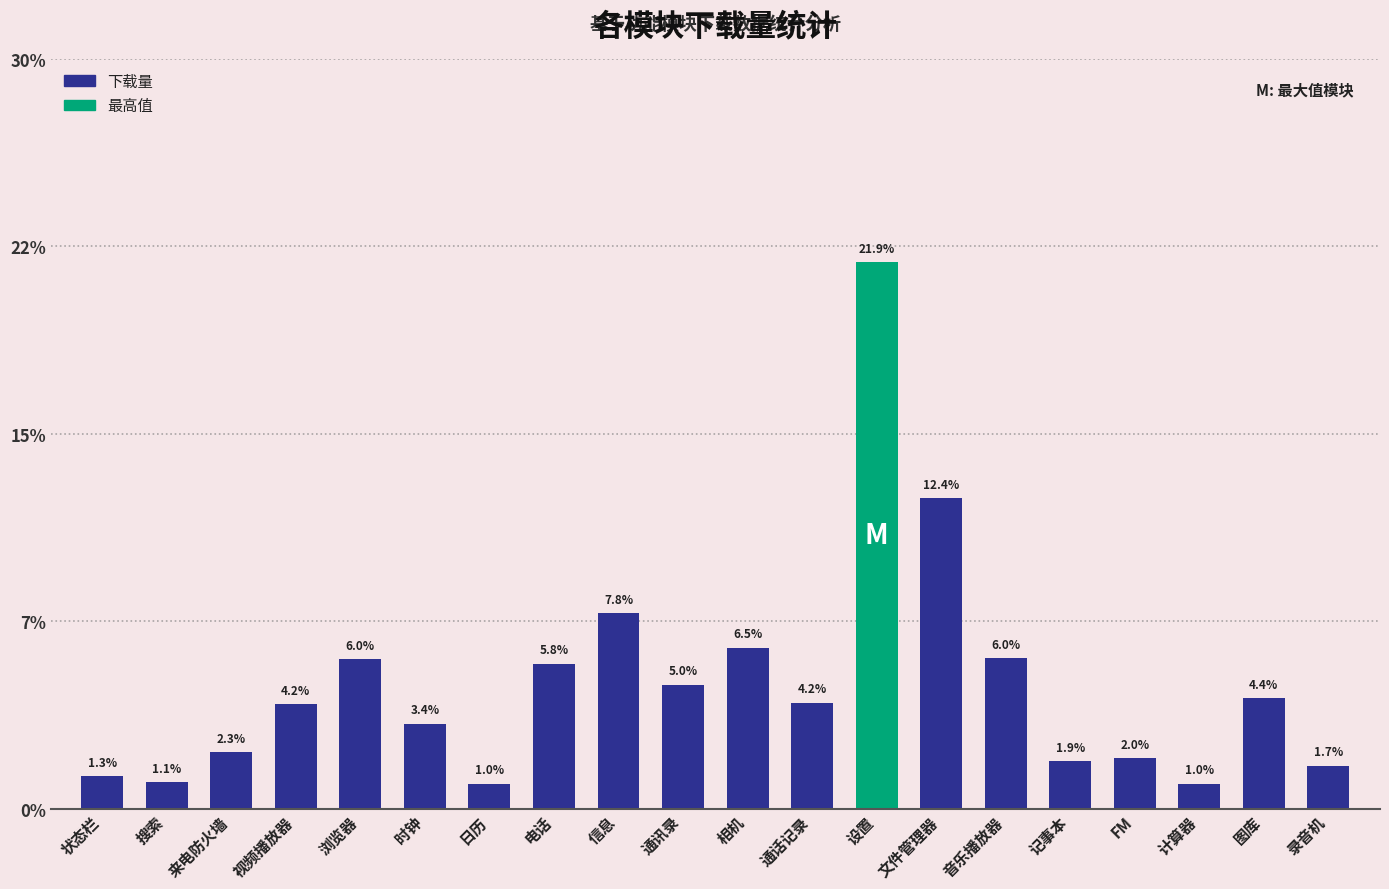

Is it true that the value at 图库 is 1.6?

False